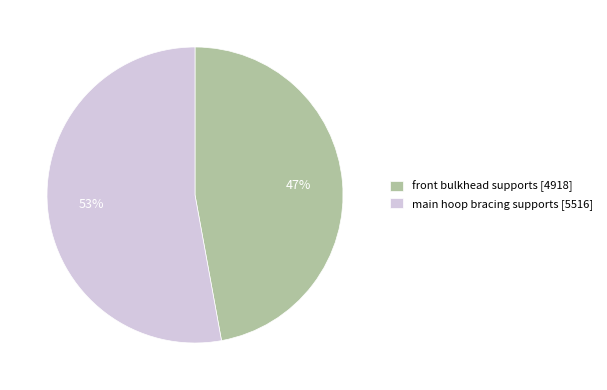

To the nearest percent, what portion does front bulkhead supports represent?

47%